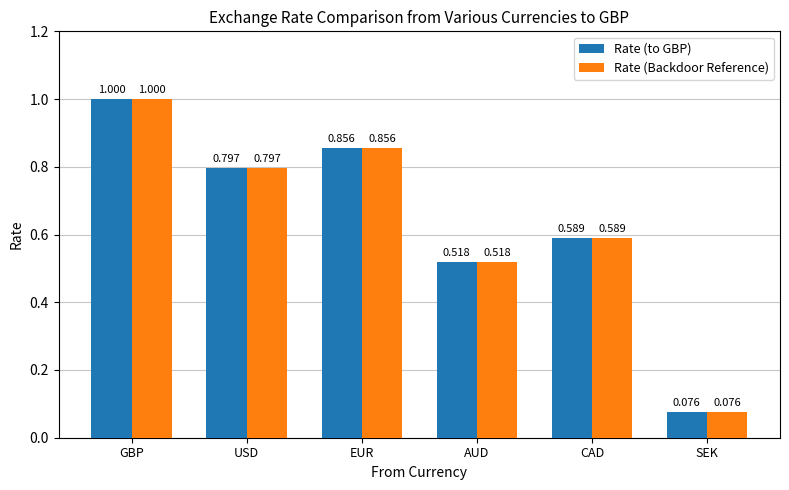

At which category is the sum across all series the highest?

GBP